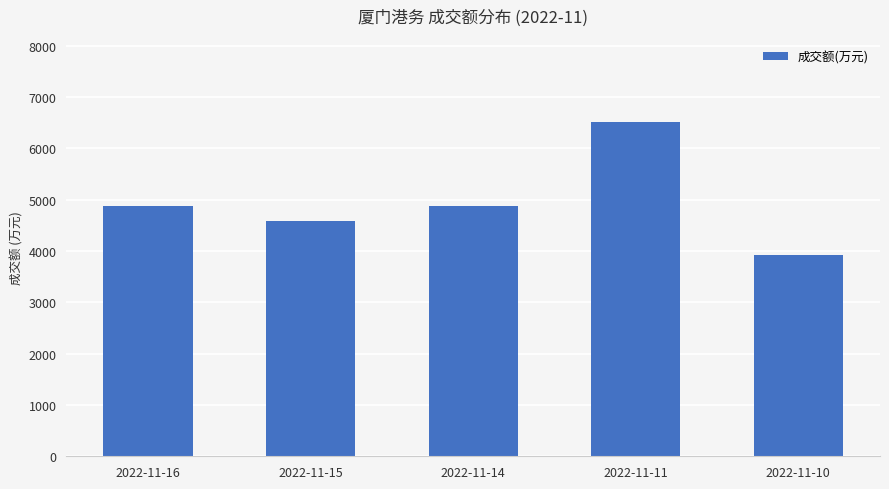

What is the sum of the values at 2022-11-15 and 2022-11-16?

9460